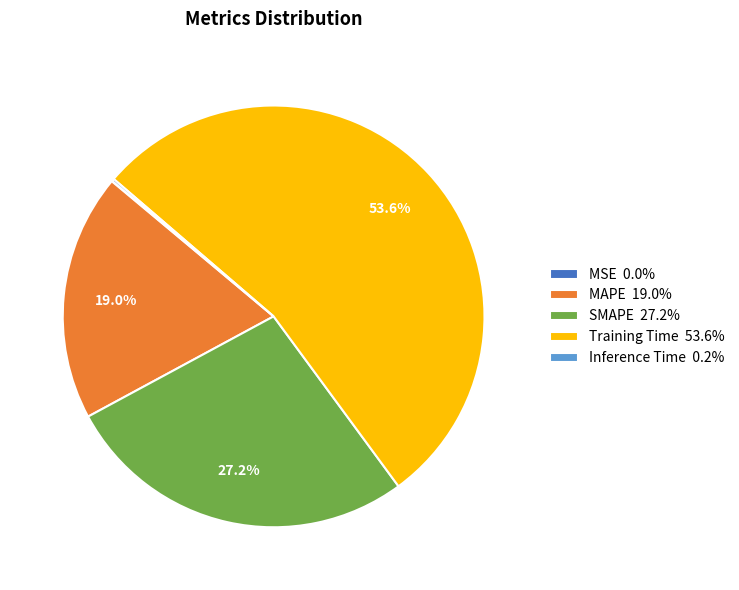

Is it true that Training Time is 64% of the pie?

False